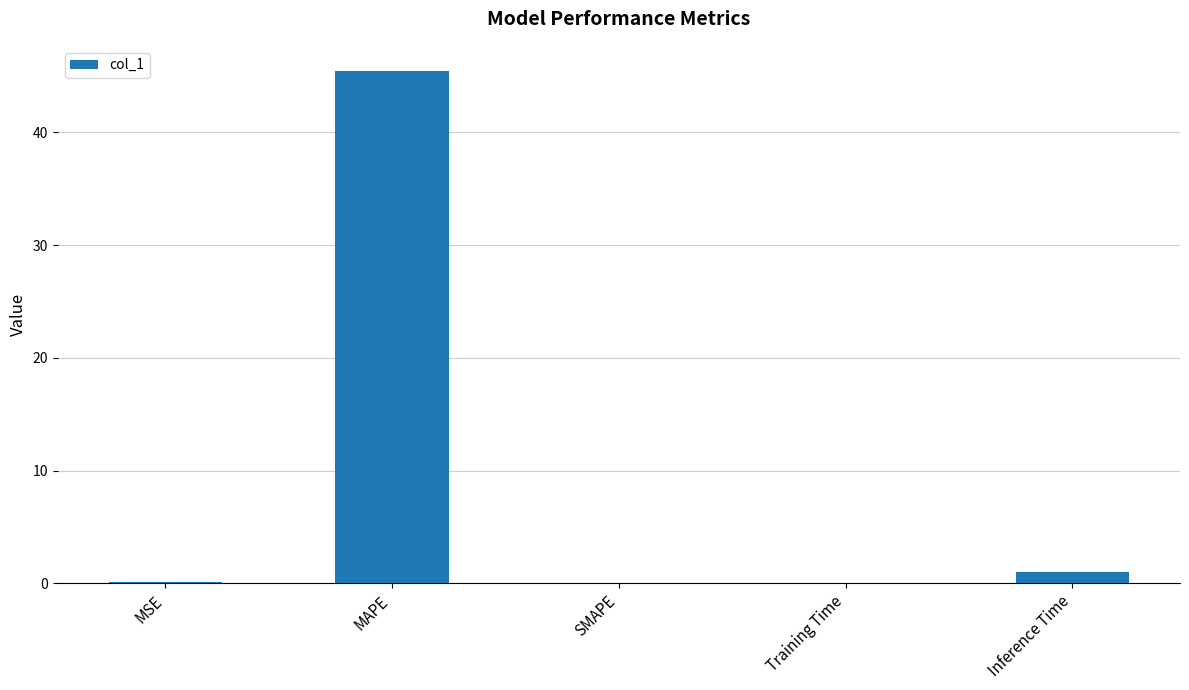

What is the average value?

9.3